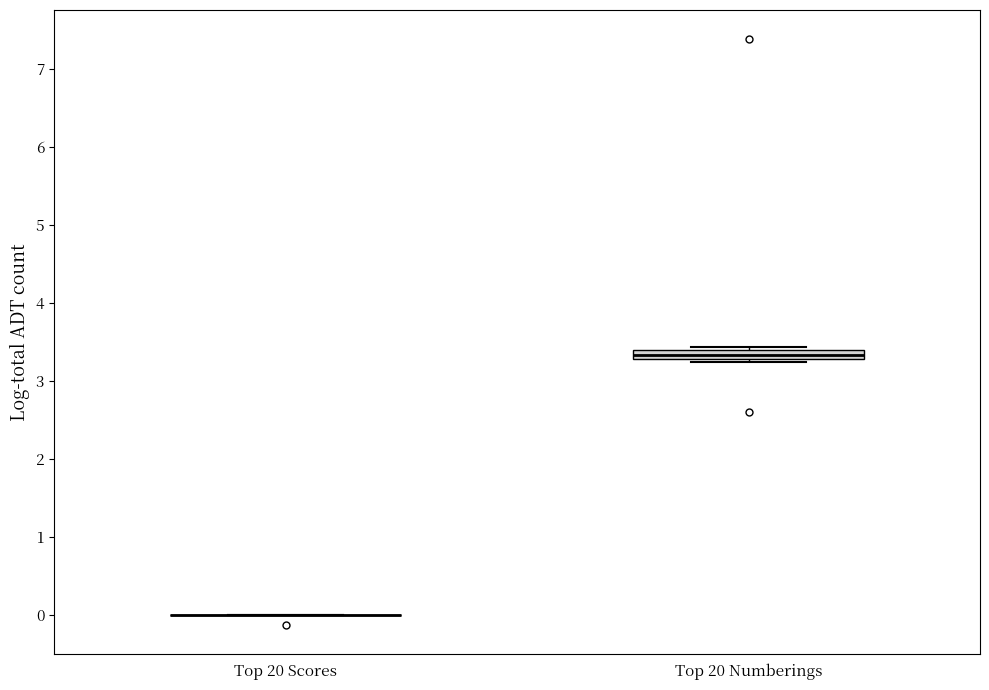

Where is the upper edge of the box for Top 20 Numberings on the y-axis? The values are not printed on the chart, so give them approximately, as read against the axis.

3.4